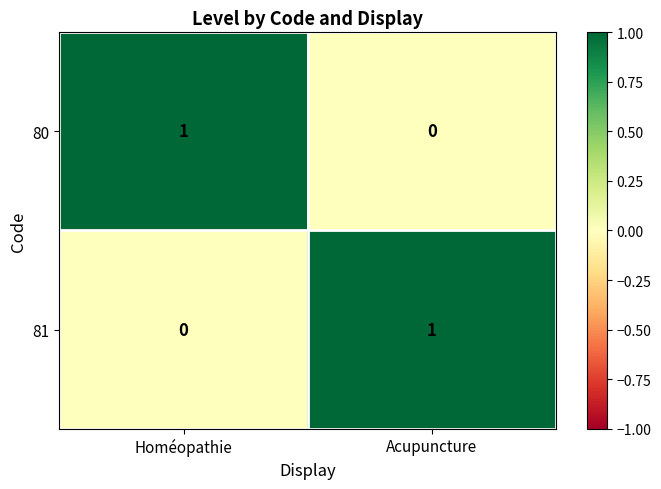

Reading left to right, transcribe all the data shown in this chart.

80: 1	0
81: 0	1